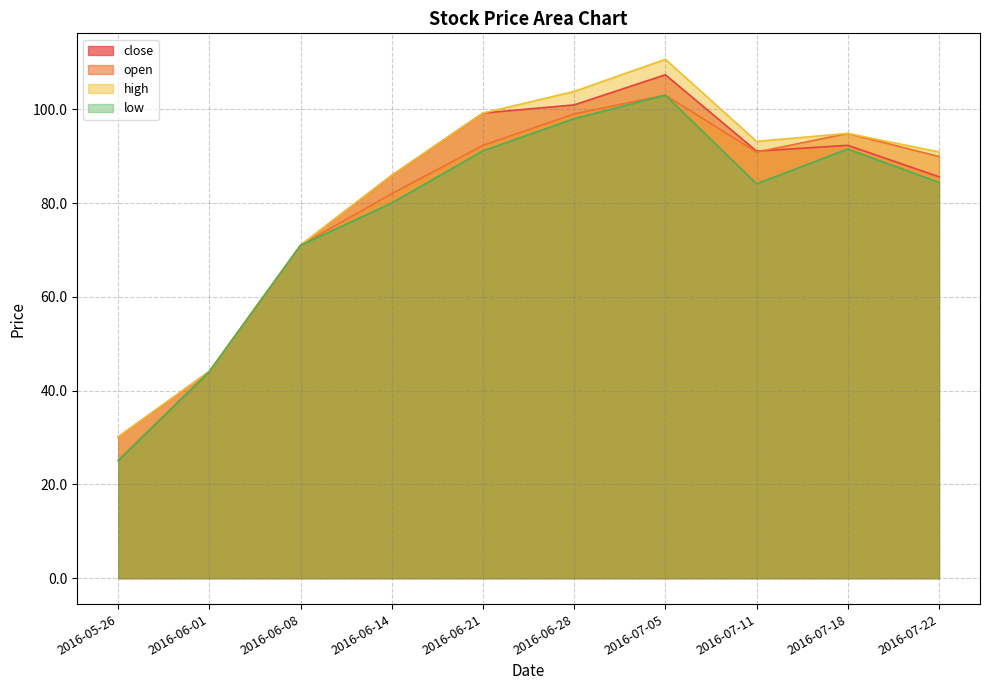

Reading left to right, list all the values displayed in this chart.

close: 30.1	44.1	71.0	85.9	99.2	100.9	107.4	91.1	92.3	85.6
open: 25.1	44.1	71.0	82.0	92.3	99.0	103.0	90.9	94.8	89.9
high: 30.1	44.1	71.0	85.9	99.2	103.8	110.7	93.2	94.8	90.9
low: 25.1	44.1	71.0	80.0	91.1	98.0	103.0	84.1	91.5	84.4